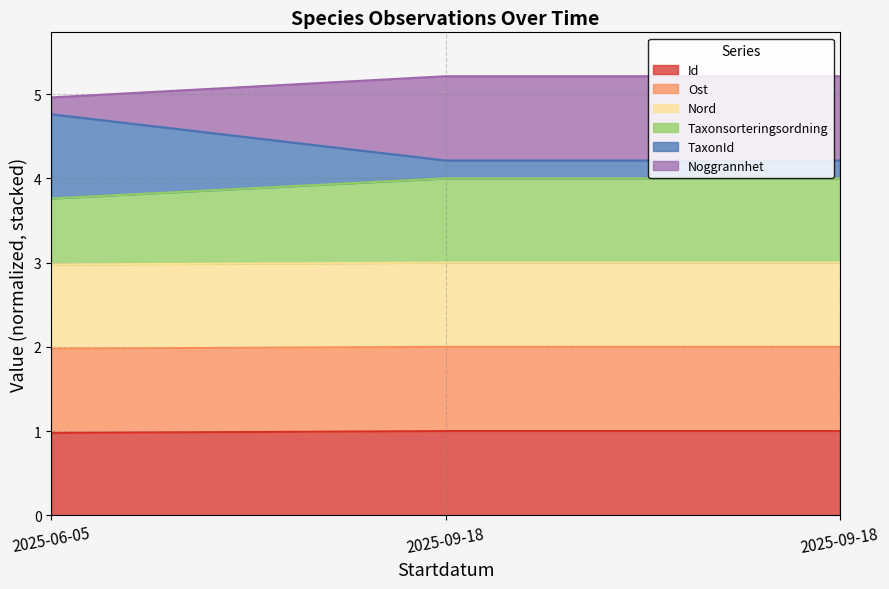

True or false: Id has a value of 1.0 at 2025-09-18.

True